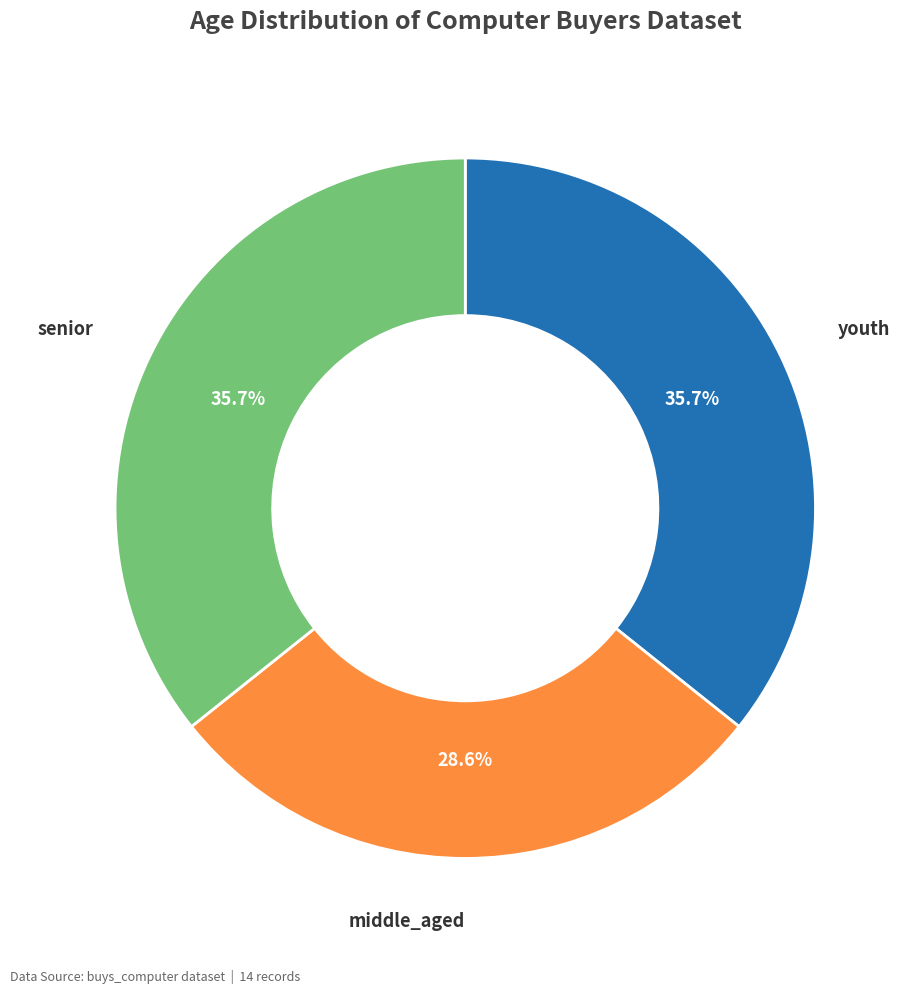

Does any single category account for the majority?

No